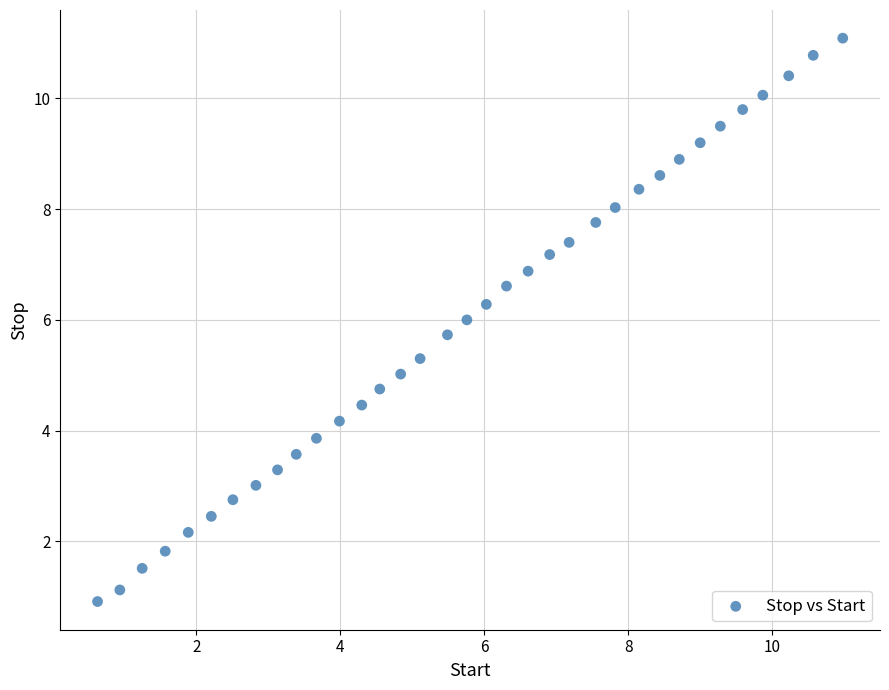

What is the range of Y values (max minus min)?

10.2